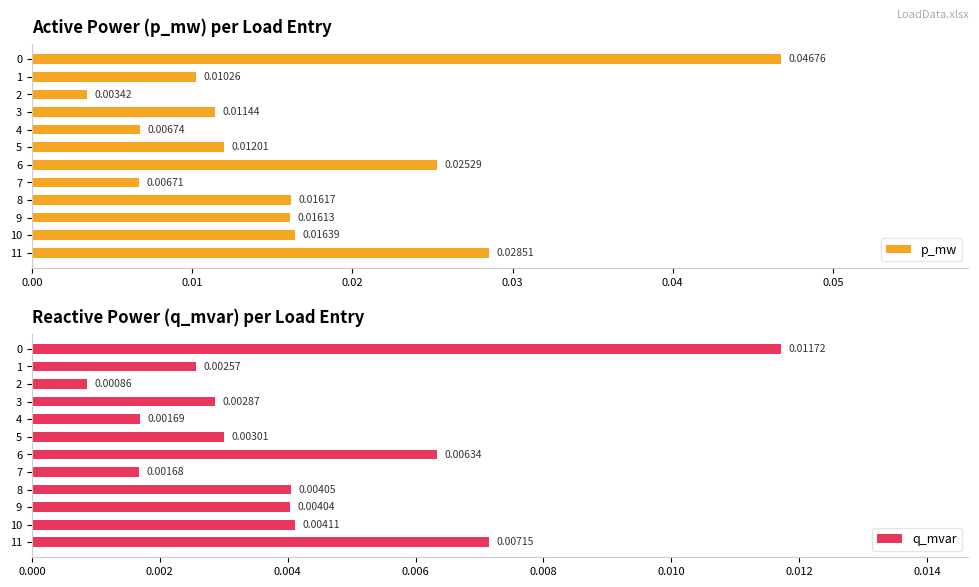

At which label is p_mw closest to 0?

2